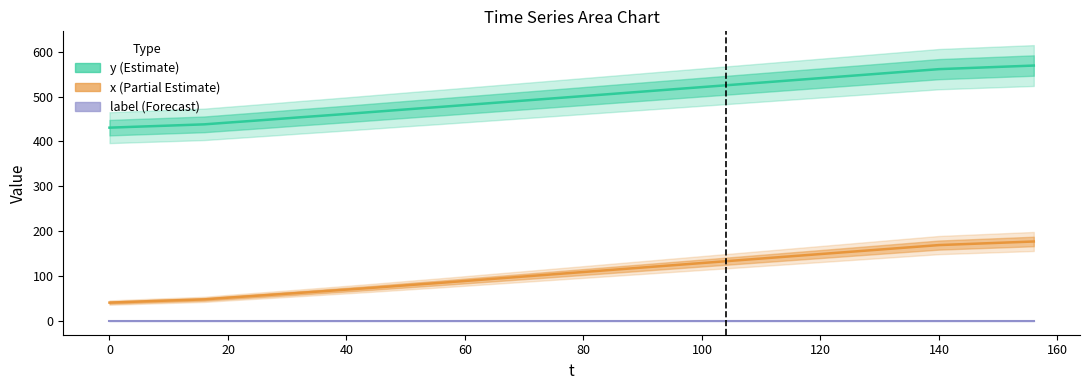

True or false: y and x cross at least once.

False